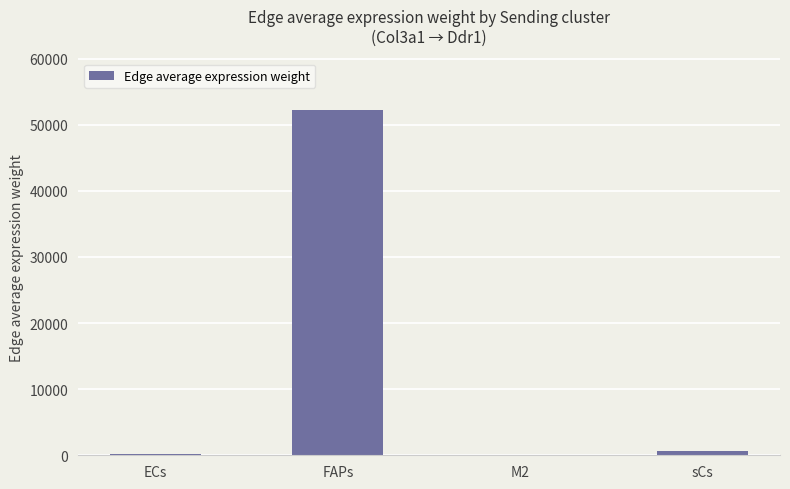

Are the bars grouped side by side (vs. stacked)?

No